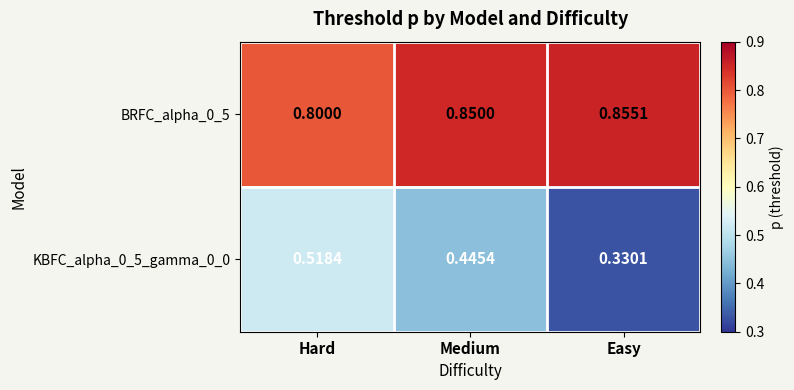

Which label corresponds to the largest value in the chart?

Easy